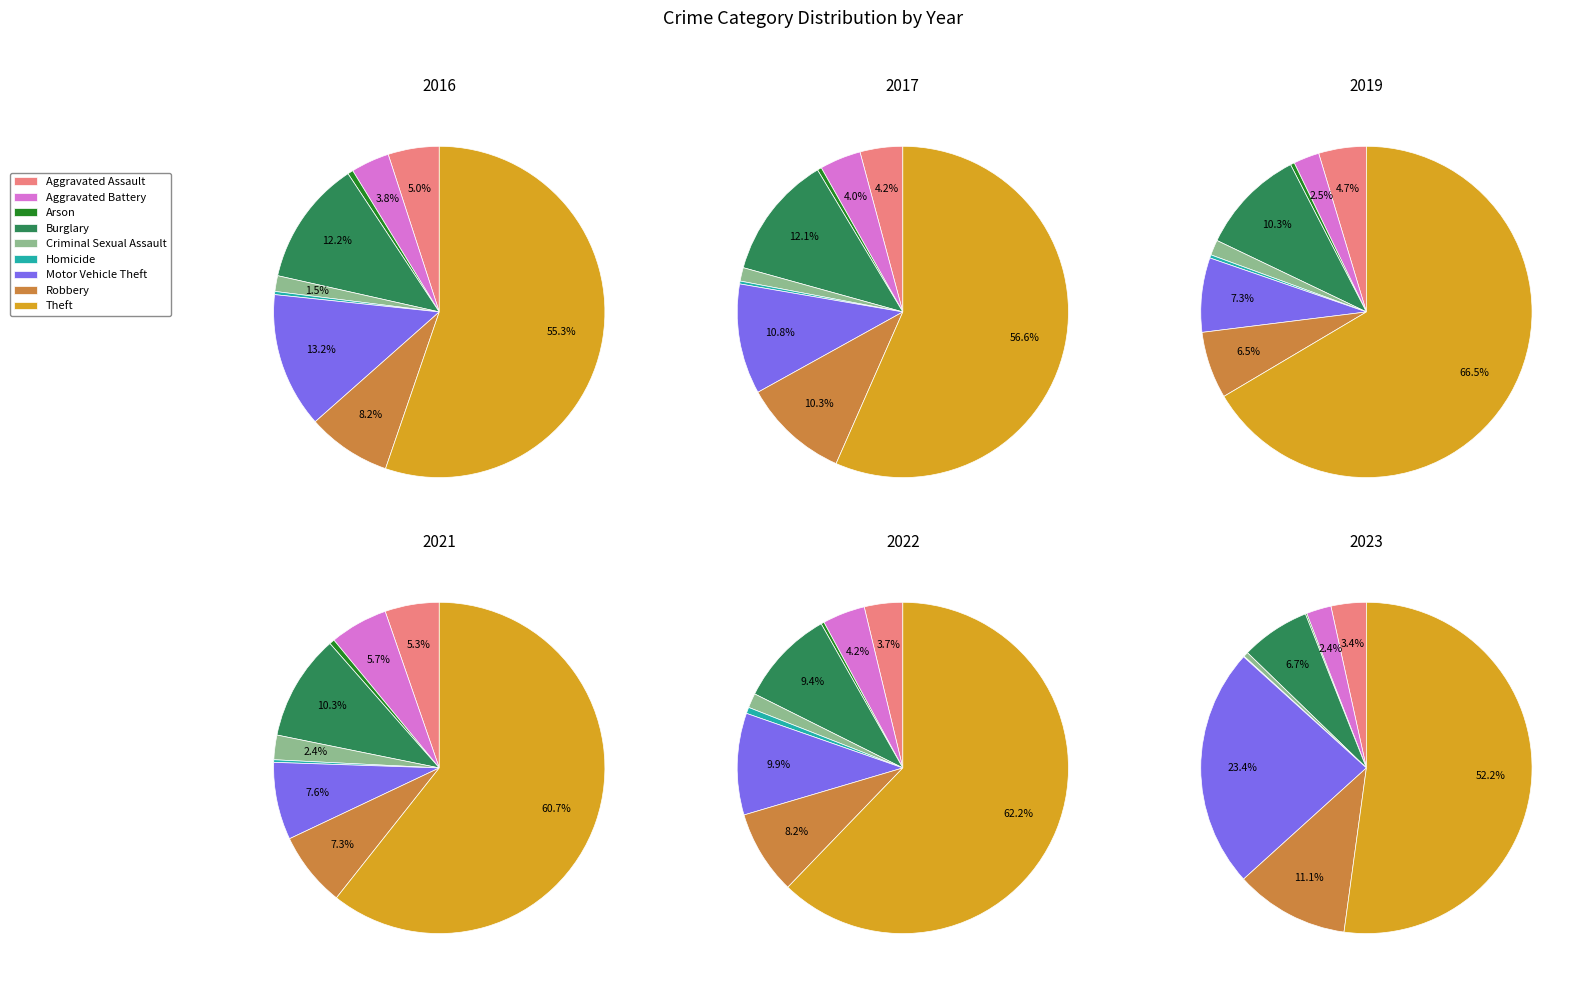

Which category has the smallest portion of the pie?

Homicide